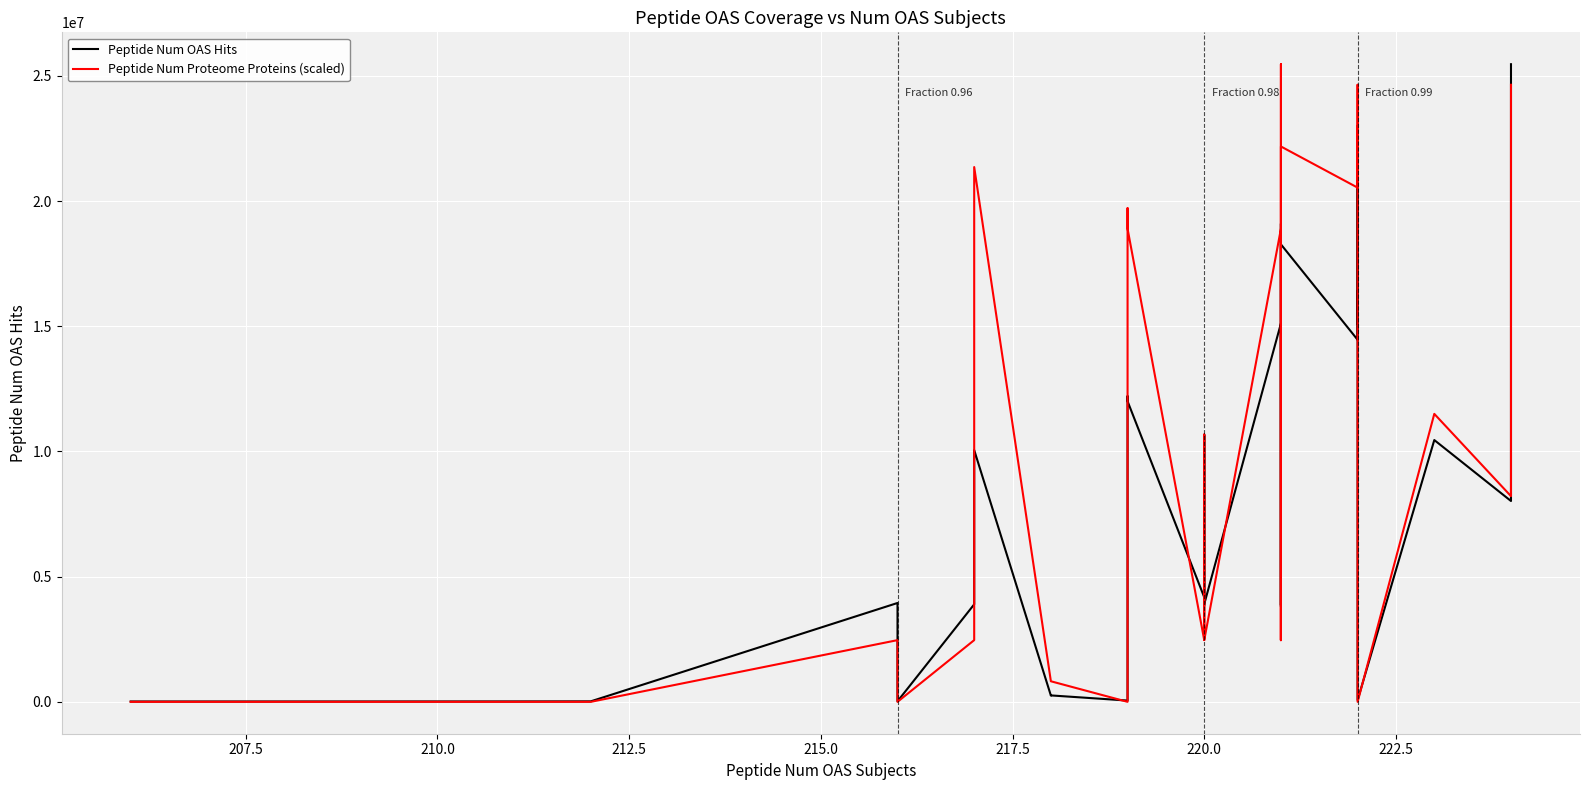

True or false: Peptide Num OAS Hits has more than 0 interior local peaks.

True